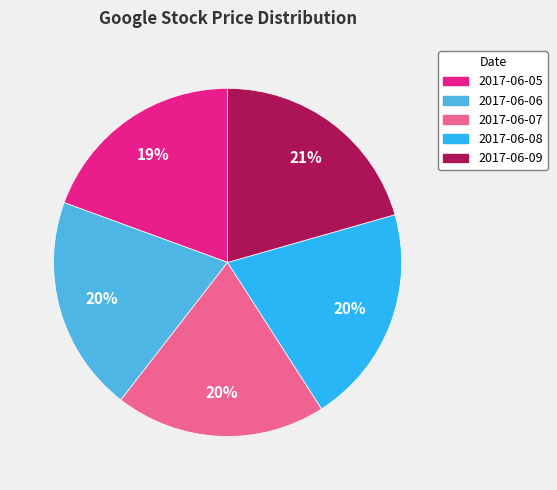

Is 2017-06-08 the majority of the pie?

No